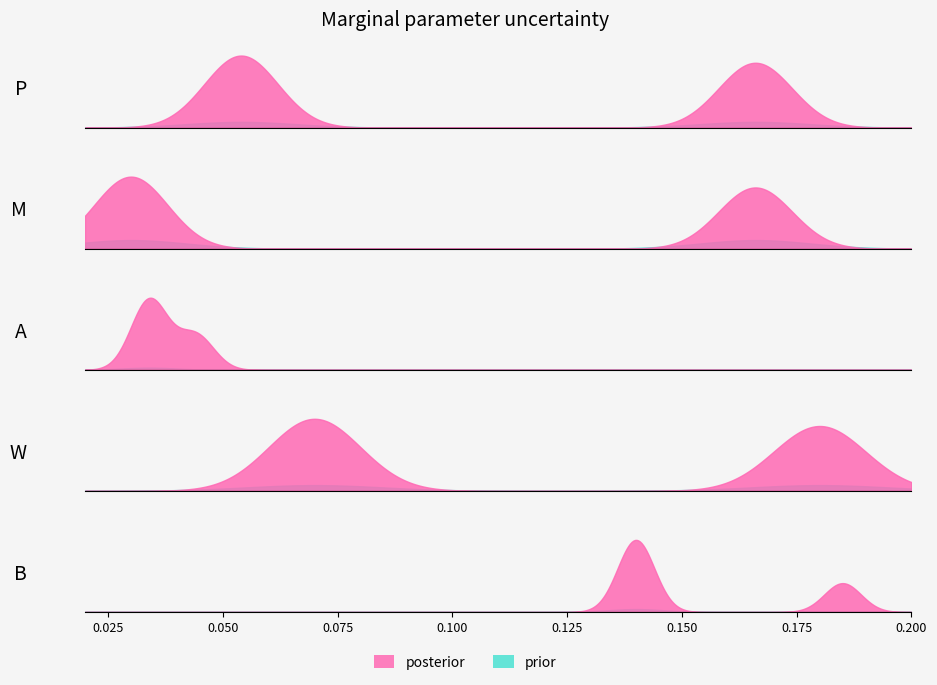

At which category is the sum across all series the highest?

3